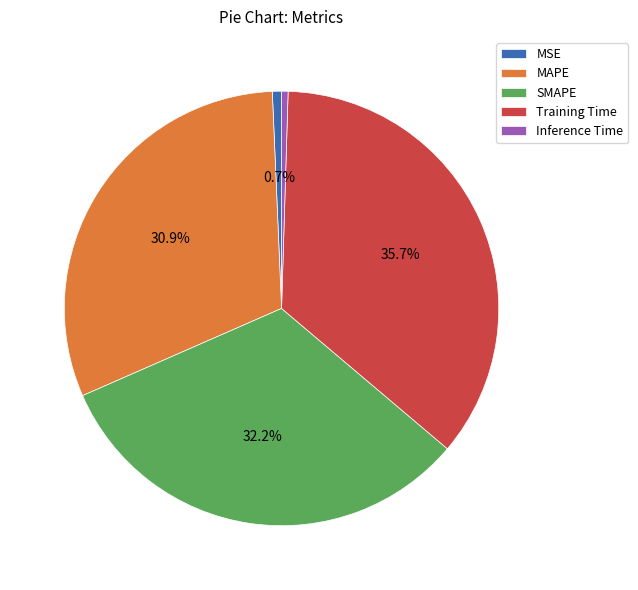

Between MSE and SMAPE, which is larger?

SMAPE